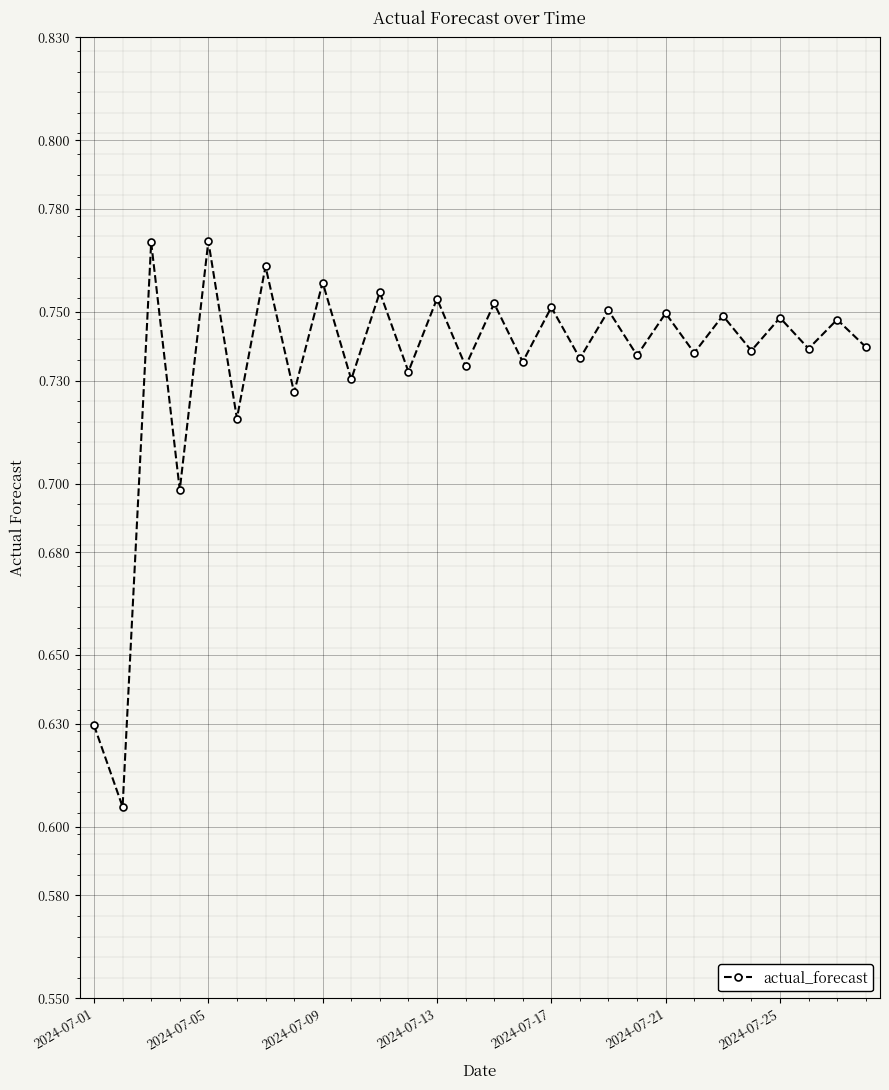

How many interior local valleys (lower than both neighbors) does the data have?

13